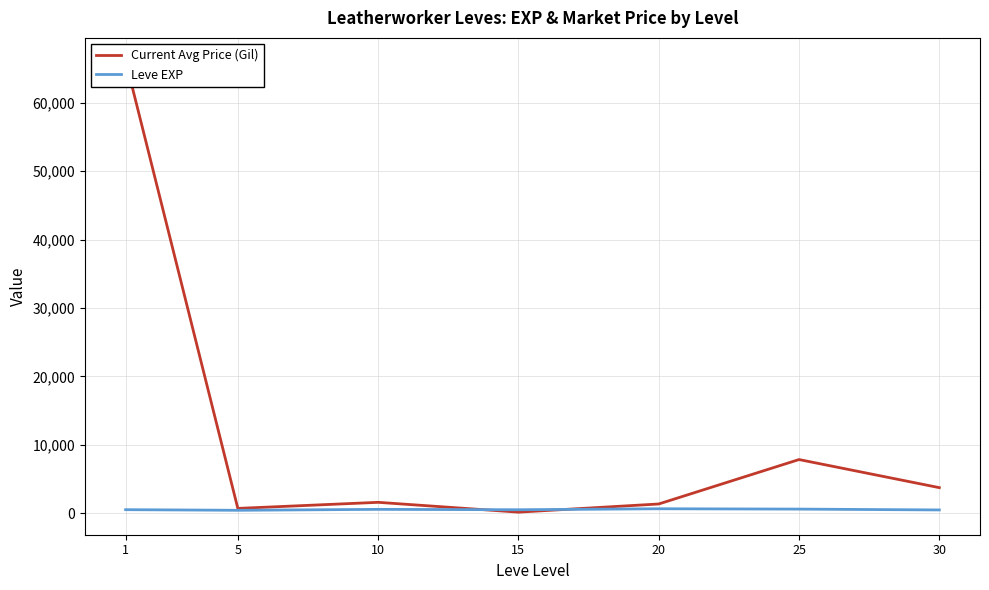

Reading left to right, extract all data points from this chart.

Current Avg Price (Gil): 1=66189.8	5=705.5	10=1595.0	15=159.6	20=1352.2	25=7847.5	30=3739.8
Leve EXP: 1=520.0	5=428.3	10=566.7	15=510.0	20=653.3	25=603.3	30=480.0